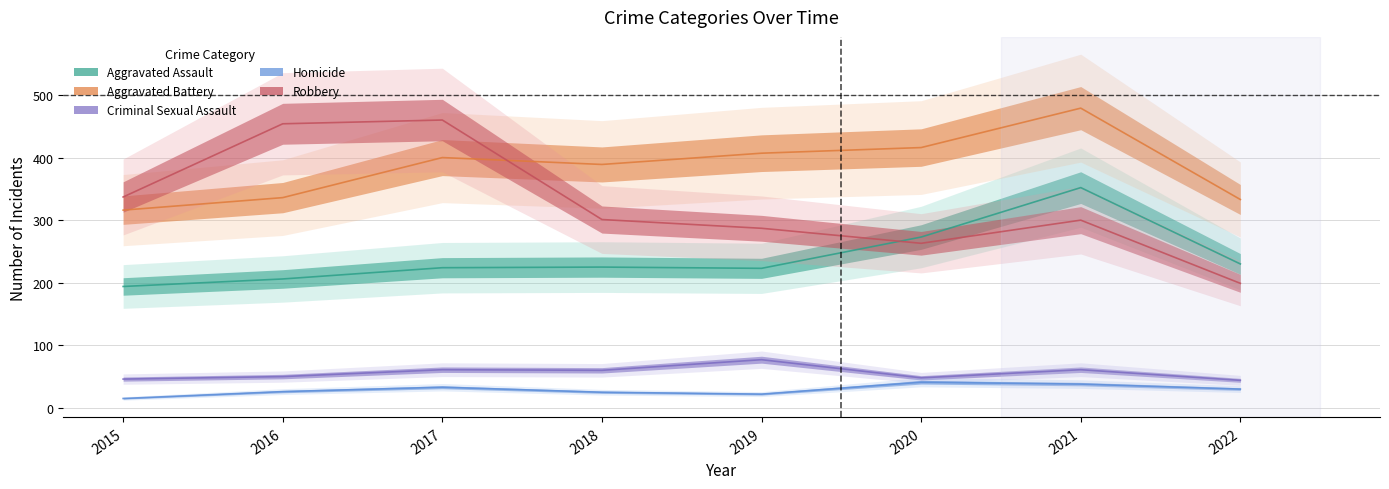

True or false: Robbery has a value of 454 at 2016.

True